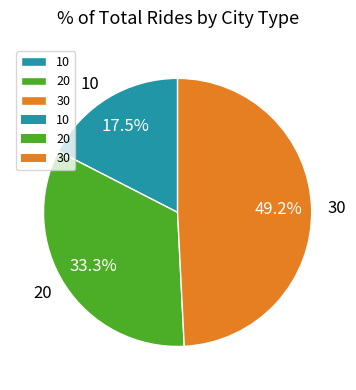

To the nearest percent, what is the difference between the 20 and 30 slice percentages?

16%